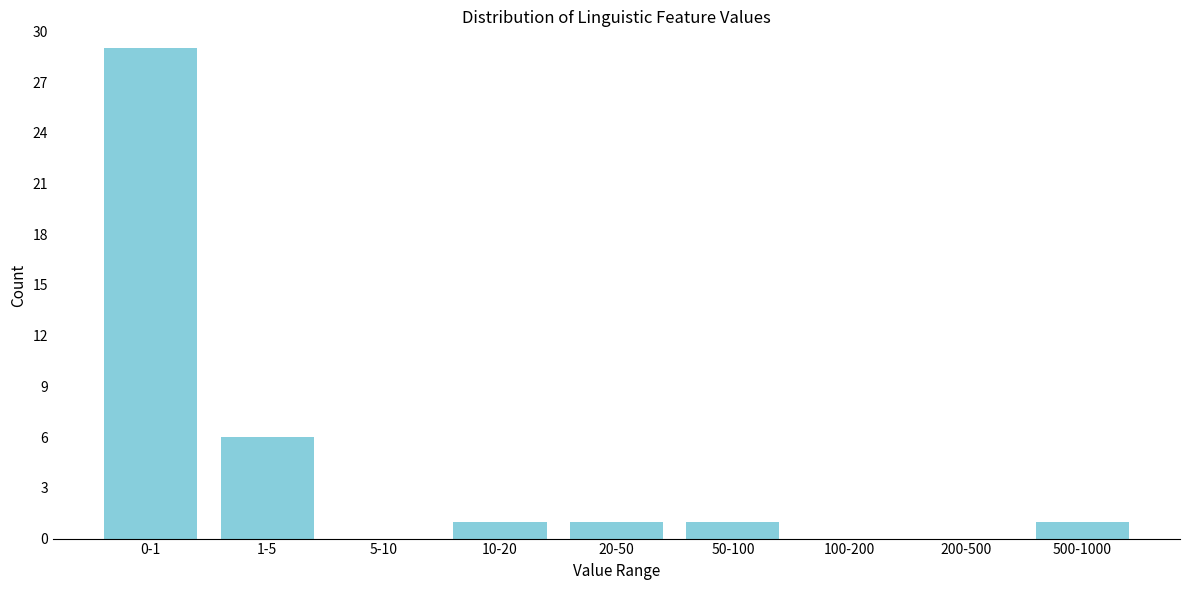

Reading right to left, what are all the values shown in this chart?

500-1000=1	200-500=0	100-200=0	50-100=1	20-50=1	10-20=1	5-10=0	1-5=6	0-1=29